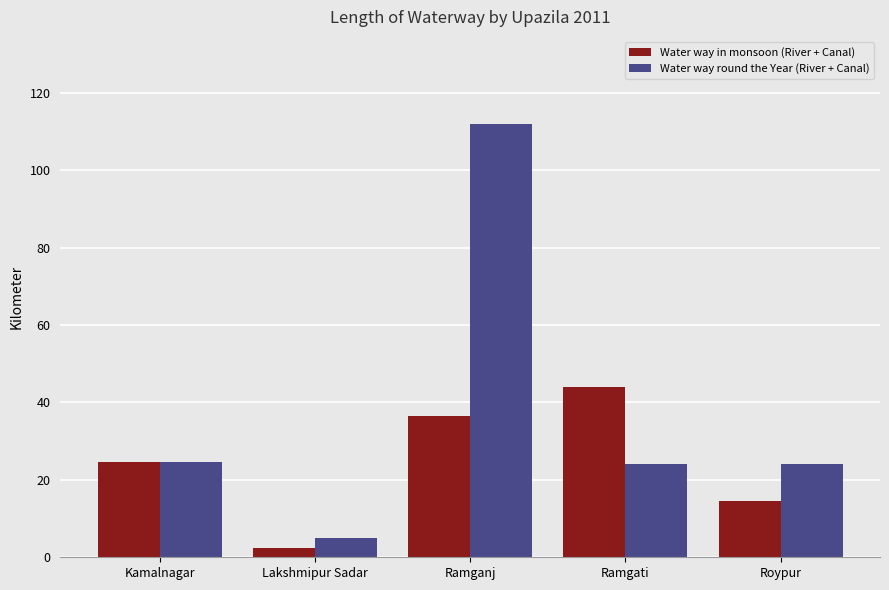

Which series has the widest spread of values?

Water way round the Year (River + Canal)